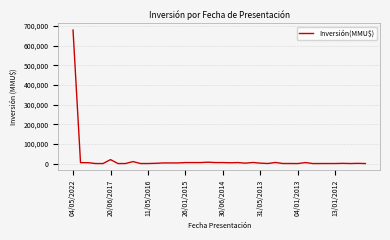

What is the greatest value displayed?

680000